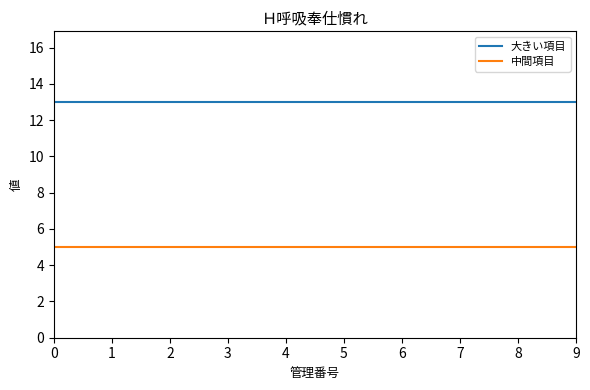

The value of 中間項目 at 2 is 2. True or false?

False